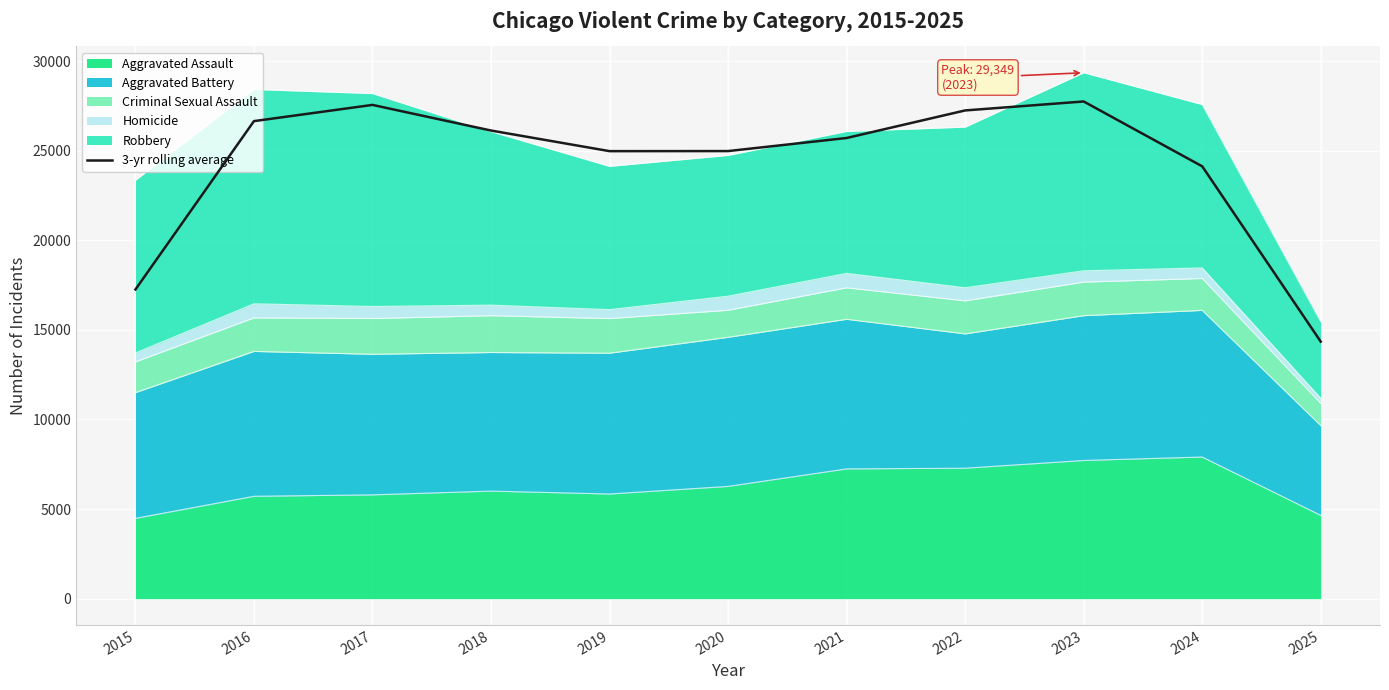

What is the difference between the values at 2025 and 2016?

12305.7